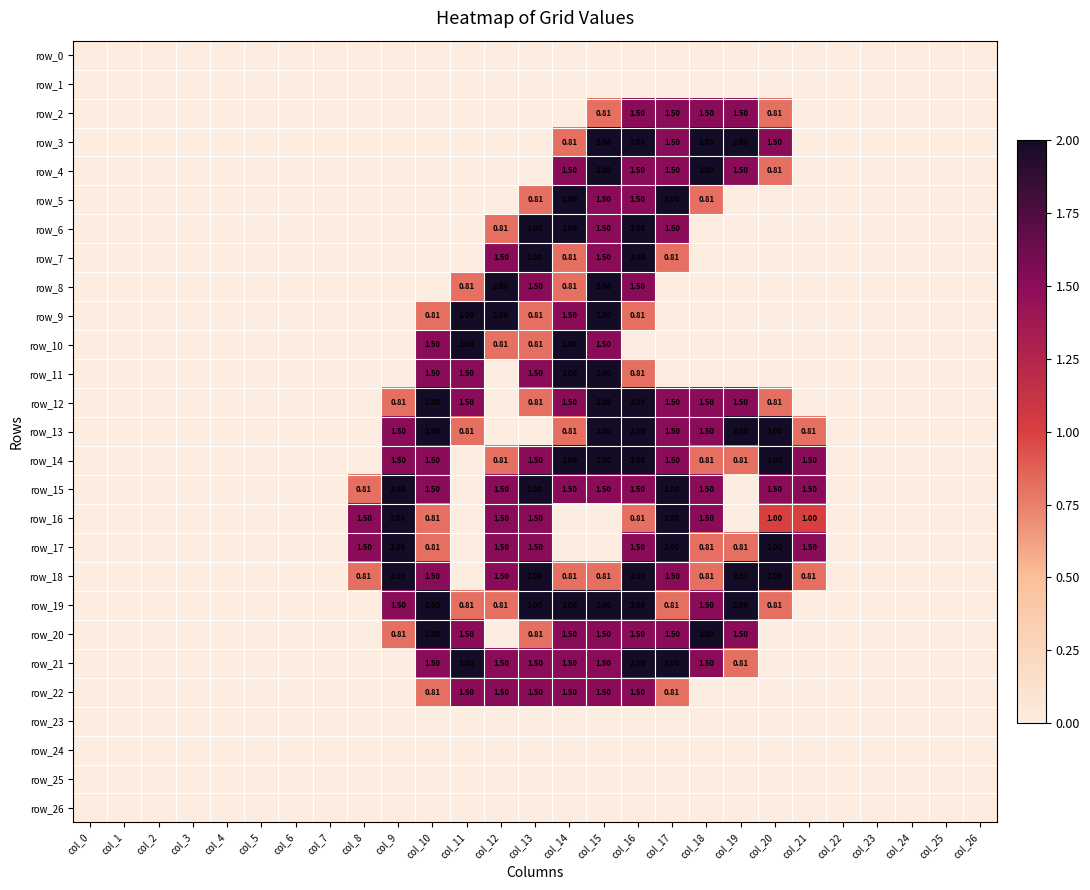

Reading left to right, list all the values displayed in this chart.

row_0: col_0=0.0	col_1=0.0	col_2=0.0	col_3=0.0	col_4=0.0	col_5=0.0	col_6=0.0	col_7=0.0	col_8=0.0	col_9=0.0	col_10=0.0	col_11=0.0	col_12=0.0	col_13=0.0	col_14=0.0	col_15=0.0	col_16=0.0	col_17=0.0	col_18=0.0	col_19=0.0	col_20=0.0	col_21=0.0	col_22=0.0	col_23=0.0	col_24=0.0	col_25=0.0	col_26=0.0
row_1: col_0=0.0	col_1=0.0	col_2=0.0	col_3=0.0	col_4=0.0	col_5=0.0	col_6=0.0	col_7=0.0	col_8=0.0	col_9=0.0	col_10=0.0	col_11=0.0	col_12=0.0	col_13=0.0	col_14=0.0	col_15=0.0	col_16=0.0	col_17=0.0	col_18=0.0	col_19=0.0	col_20=0.0	col_21=0.0	col_22=0.0	col_23=0.0	col_24=0.0	col_25=0.0	col_26=0.0
row_2: col_0=0.0	col_1=0.0	col_2=0.0	col_3=0.0	col_4=0.0	col_5=0.0	col_6=0.0	col_7=0.0	col_8=0.0	col_9=0.0	col_10=0.0	col_11=0.0	col_12=0.0	col_13=0.0	col_14=0.0	col_15=0.8	col_16=1.5	col_17=1.5	col_18=1.5	col_19=1.5	col_20=0.8	col_21=0.0	col_22=0.0	col_23=0.0	col_24=0.0	col_25=0.0	col_26=0.0
row_3: col_0=0.0	col_1=0.0	col_2=0.0	col_3=0.0	col_4=0.0	col_5=0.0	col_6=0.0	col_7=0.0	col_8=0.0	col_9=0.0	col_10=0.0	col_11=0.0	col_12=0.0	col_13=0.0	col_14=0.8	col_15=2.0	col_16=2.0	col_17=1.5	col_18=2.0	col_19=2.0	col_20=1.5	col_21=0.0	col_22=0.0	col_23=0.0	col_24=0.0	col_25=0.0	col_26=0.0
row_4: col_0=0.0	col_1=0.0	col_2=0.0	col_3=0.0	col_4=0.0	col_5=0.0	col_6=0.0	col_7=0.0	col_8=0.0	col_9=0.0	col_10=0.0	col_11=0.0	col_12=0.0	col_13=0.0	col_14=1.5	col_15=2.0	col_16=1.5	col_17=1.5	col_18=2.0	col_19=1.5	col_20=0.8	col_21=0.0	col_22=0.0	col_23=0.0	col_24=0.0	col_25=0.0	col_26=0.0
row_5: col_0=0.0	col_1=0.0	col_2=0.0	col_3=0.0	col_4=0.0	col_5=0.0	col_6=0.0	col_7=0.0	col_8=0.0	col_9=0.0	col_10=0.0	col_11=0.0	col_12=0.0	col_13=0.8	col_14=2.0	col_15=1.5	col_16=1.5	col_17=2.0	col_18=0.8	col_19=0.0	col_20=0.0	col_21=0.0	col_22=0.0	col_23=0.0	col_24=0.0	col_25=0.0	col_26=0.0
row_6: col_0=0.0	col_1=0.0	col_2=0.0	col_3=0.0	col_4=0.0	col_5=0.0	col_6=0.0	col_7=0.0	col_8=0.0	col_9=0.0	col_10=0.0	col_11=0.0	col_12=0.8	col_13=2.0	col_14=2.0	col_15=1.5	col_16=2.0	col_17=1.5	col_18=0.0	col_19=0.0	col_20=0.0	col_21=0.0	col_22=0.0	col_23=0.0	col_24=0.0	col_25=0.0	col_26=0.0
row_7: col_0=0.0	col_1=0.0	col_2=0.0	col_3=0.0	col_4=0.0	col_5=0.0	col_6=0.0	col_7=0.0	col_8=0.0	col_9=0.0	col_10=0.0	col_11=0.0	col_12=1.5	col_13=2.0	col_14=0.8	col_15=1.5	col_16=2.0	col_17=0.8	col_18=0.0	col_19=0.0	col_20=0.0	col_21=0.0	col_22=0.0	col_23=0.0	col_24=0.0	col_25=0.0	col_26=0.0
row_8: col_0=0.0	col_1=0.0	col_2=0.0	col_3=0.0	col_4=0.0	col_5=0.0	col_6=0.0	col_7=0.0	col_8=0.0	col_9=0.0	col_10=0.0	col_11=0.8	col_12=2.0	col_13=1.5	col_14=0.8	col_15=2.0	col_16=1.5	col_17=0.0	col_18=0.0	col_19=0.0	col_20=0.0	col_21=0.0	col_22=0.0	col_23=0.0	col_24=0.0	col_25=0.0	col_26=0.0
row_9: col_0=0.0	col_1=0.0	col_2=0.0	col_3=0.0	col_4=0.0	col_5=0.0	col_6=0.0	col_7=0.0	col_8=0.0	col_9=0.0	col_10=0.8	col_11=2.0	col_12=2.0	col_13=0.8	col_14=1.5	col_15=2.0	col_16=0.8	col_17=0.0	col_18=0.0	col_19=0.0	col_20=0.0	col_21=0.0	col_22=0.0	col_23=0.0	col_24=0.0	col_25=0.0	col_26=0.0
row_10: col_0=0.0	col_1=0.0	col_2=0.0	col_3=0.0	col_4=0.0	col_5=0.0	col_6=0.0	col_7=0.0	col_8=0.0	col_9=0.0	col_10=1.5	col_11=2.0	col_12=0.8	col_13=0.8	col_14=2.0	col_15=1.5	col_16=0.0	col_17=0.0	col_18=0.0	col_19=0.0	col_20=0.0	col_21=0.0	col_22=0.0	col_23=0.0	col_24=0.0	col_25=0.0	col_26=0.0
row_11: col_0=0.0	col_1=0.0	col_2=0.0	col_3=0.0	col_4=0.0	col_5=0.0	col_6=0.0	col_7=0.0	col_8=0.0	col_9=0.0	col_10=1.5	col_11=1.5	col_12=0.0	col_13=1.5	col_14=2.0	col_15=2.0	col_16=0.8	col_17=0.0	col_18=0.0	col_19=0.0	col_20=0.0	col_21=0.0	col_22=0.0	col_23=0.0	col_24=0.0	col_25=0.0	col_26=0.0
row_12: col_0=0.0	col_1=0.0	col_2=0.0	col_3=0.0	col_4=0.0	col_5=0.0	col_6=0.0	col_7=0.0	col_8=0.0	col_9=0.8	col_10=2.0	col_11=1.5	col_12=0.0	col_13=0.8	col_14=1.5	col_15=2.0	col_16=2.0	col_17=1.5	col_18=1.5	col_19=1.5	col_20=0.8	col_21=0.0	col_22=0.0	col_23=0.0	col_24=0.0	col_25=0.0	col_26=0.0
row_13: col_0=0.0	col_1=0.0	col_2=0.0	col_3=0.0	col_4=0.0	col_5=0.0	col_6=0.0	col_7=0.0	col_8=0.0	col_9=1.5	col_10=2.0	col_11=0.8	col_12=0.0	col_13=0.0	col_14=0.8	col_15=2.0	col_16=2.0	col_17=1.5	col_18=1.5	col_19=2.0	col_20=2.0	col_21=0.8	col_22=0.0	col_23=0.0	col_24=0.0	col_25=0.0	col_26=0.0
row_14: col_0=0.0	col_1=0.0	col_2=0.0	col_3=0.0	col_4=0.0	col_5=0.0	col_6=0.0	col_7=0.0	col_8=0.0	col_9=1.5	col_10=1.5	col_11=0.0	col_12=0.8	col_13=1.5	col_14=2.0	col_15=2.0	col_16=2.0	col_17=1.5	col_18=0.8	col_19=0.8	col_20=2.0	col_21=1.5	col_22=0.0	col_23=0.0	col_24=0.0	col_25=0.0	col_26=0.0
row_15: col_0=0.0	col_1=0.0	col_2=0.0	col_3=0.0	col_4=0.0	col_5=0.0	col_6=0.0	col_7=0.0	col_8=0.8	col_9=2.0	col_10=1.5	col_11=0.0	col_12=1.5	col_13=2.0	col_14=1.5	col_15=1.5	col_16=1.5	col_17=2.0	col_18=1.5	col_19=0.0	col_20=1.5	col_21=1.5	col_22=0.0	col_23=0.0	col_24=0.0	col_25=0.0	col_26=0.0
row_16: col_0=0.0	col_1=0.0	col_2=0.0	col_3=0.0	col_4=0.0	col_5=0.0	col_6=0.0	col_7=0.0	col_8=1.5	col_9=2.0	col_10=0.8	col_11=0.0	col_12=1.5	col_13=1.5	col_14=0.0	col_15=0.0	col_16=0.8	col_17=2.0	col_18=1.5	col_19=0.0	col_20=1.0	col_21=1.0	col_22=0.0	col_23=0.0	col_24=0.0	col_25=0.0	col_26=0.0
row_17: col_0=0.0	col_1=0.0	col_2=0.0	col_3=0.0	col_4=0.0	col_5=0.0	col_6=0.0	col_7=0.0	col_8=1.5	col_9=2.0	col_10=0.8	col_11=0.0	col_12=1.5	col_13=1.5	col_14=0.0	col_15=0.0	col_16=1.5	col_17=2.0	col_18=0.8	col_19=0.8	col_20=2.0	col_21=1.5	col_22=0.0	col_23=0.0	col_24=0.0	col_25=0.0	col_26=0.0
row_18: col_0=0.0	col_1=0.0	col_2=0.0	col_3=0.0	col_4=0.0	col_5=0.0	col_6=0.0	col_7=0.0	col_8=0.8	col_9=2.0	col_10=1.5	col_11=0.0	col_12=1.5	col_13=2.0	col_14=0.8	col_15=0.8	col_16=2.0	col_17=1.5	col_18=0.8	col_19=2.0	col_20=2.0	col_21=0.8	col_22=0.0	col_23=0.0	col_24=0.0	col_25=0.0	col_26=0.0
row_19: col_0=0.0	col_1=0.0	col_2=0.0	col_3=0.0	col_4=0.0	col_5=0.0	col_6=0.0	col_7=0.0	col_8=0.0	col_9=1.5	col_10=2.0	col_11=0.8	col_12=0.8	col_13=2.0	col_14=2.0	col_15=2.0	col_16=2.0	col_17=0.8	col_18=1.5	col_19=2.0	col_20=0.8	col_21=0.0	col_22=0.0	col_23=0.0	col_24=0.0	col_25=0.0	col_26=0.0
row_20: col_0=0.0	col_1=0.0	col_2=0.0	col_3=0.0	col_4=0.0	col_5=0.0	col_6=0.0	col_7=0.0	col_8=0.0	col_9=0.8	col_10=2.0	col_11=1.5	col_12=0.0	col_13=0.8	col_14=1.5	col_15=1.5	col_16=1.5	col_17=1.5	col_18=2.0	col_19=1.5	col_20=0.0	col_21=0.0	col_22=0.0	col_23=0.0	col_24=0.0	col_25=0.0	col_26=0.0
row_21: col_0=0.0	col_1=0.0	col_2=0.0	col_3=0.0	col_4=0.0	col_5=0.0	col_6=0.0	col_7=0.0	col_8=0.0	col_9=0.0	col_10=1.5	col_11=2.0	col_12=1.5	col_13=1.5	col_14=1.5	col_15=1.5	col_16=2.0	col_17=2.0	col_18=1.5	col_19=0.8	col_20=0.0	col_21=0.0	col_22=0.0	col_23=0.0	col_24=0.0	col_25=0.0	col_26=0.0
row_22: col_0=0.0	col_1=0.0	col_2=0.0	col_3=0.0	col_4=0.0	col_5=0.0	col_6=0.0	col_7=0.0	col_8=0.0	col_9=0.0	col_10=0.8	col_11=1.5	col_12=1.5	col_13=1.5	col_14=1.5	col_15=1.5	col_16=1.5	col_17=0.8	col_18=0.0	col_19=0.0	col_20=0.0	col_21=0.0	col_22=0.0	col_23=0.0	col_24=0.0	col_25=0.0	col_26=0.0
row_23: col_0=0.0	col_1=0.0	col_2=0.0	col_3=0.0	col_4=0.0	col_5=0.0	col_6=0.0	col_7=0.0	col_8=0.0	col_9=0.0	col_10=0.0	col_11=0.0	col_12=0.0	col_13=0.0	col_14=0.0	col_15=0.0	col_16=0.0	col_17=0.0	col_18=0.0	col_19=0.0	col_20=0.0	col_21=0.0	col_22=0.0	col_23=0.0	col_24=0.0	col_25=0.0	col_26=0.0
row_24: col_0=0.0	col_1=0.0	col_2=0.0	col_3=0.0	col_4=0.0	col_5=0.0	col_6=0.0	col_7=0.0	col_8=0.0	col_9=0.0	col_10=0.0	col_11=0.0	col_12=0.0	col_13=0.0	col_14=0.0	col_15=0.0	col_16=0.0	col_17=0.0	col_18=0.0	col_19=0.0	col_20=0.0	col_21=0.0	col_22=0.0	col_23=0.0	col_24=0.0	col_25=0.0	col_26=0.0
row_25: col_0=0.0	col_1=0.0	col_2=0.0	col_3=0.0	col_4=0.0	col_5=0.0	col_6=0.0	col_7=0.0	col_8=0.0	col_9=0.0	col_10=0.0	col_11=0.0	col_12=0.0	col_13=0.0	col_14=0.0	col_15=0.0	col_16=0.0	col_17=0.0	col_18=0.0	col_19=0.0	col_20=0.0	col_21=0.0	col_22=0.0	col_23=0.0	col_24=0.0	col_25=0.0	col_26=0.0
row_26: col_0=0.0	col_1=0.0	col_2=0.0	col_3=0.0	col_4=0.0	col_5=0.0	col_6=0.0	col_7=0.0	col_8=0.0	col_9=0.0	col_10=0.0	col_11=0.0	col_12=0.0	col_13=0.0	col_14=0.0	col_15=0.0	col_16=0.0	col_17=0.0	col_18=0.0	col_19=0.0	col_20=0.0	col_21=0.0	col_22=0.0	col_23=0.0	col_24=0.0	col_25=0.0	col_26=0.0